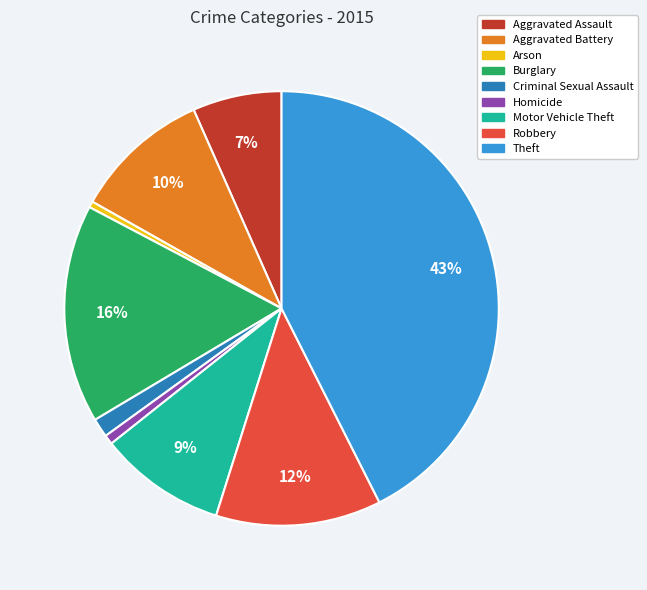

To the nearest percent, what is the average slice percentage?

11%